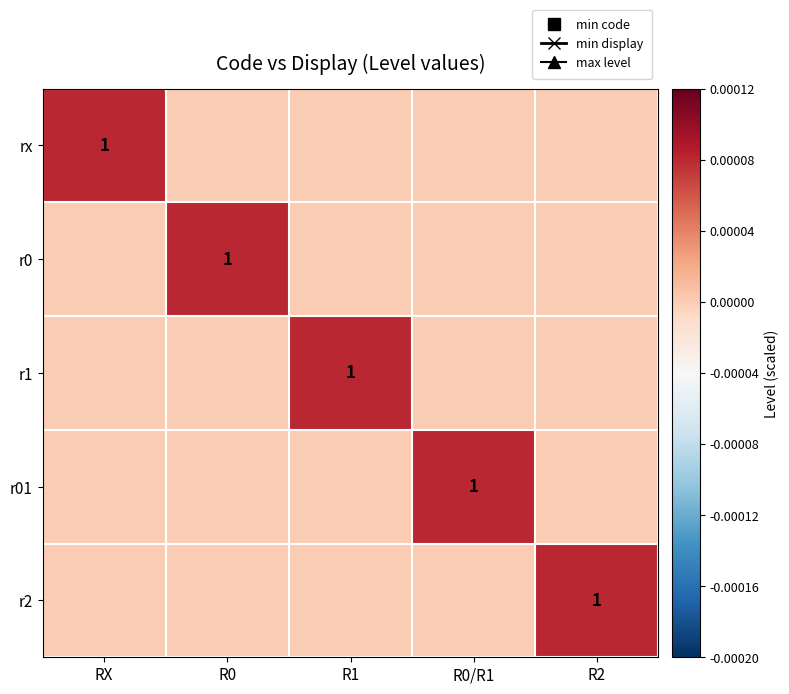

Is it true that r01 equals 0 at R0/R1?

False